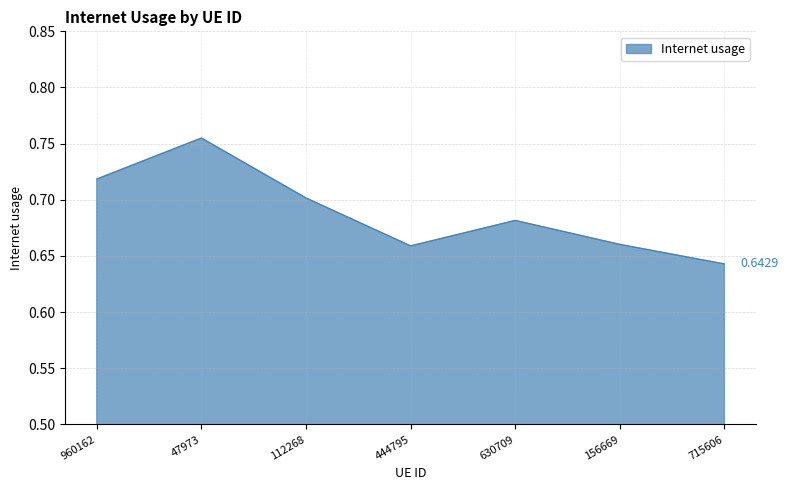

At which category does the data reach its first local valley?

444795